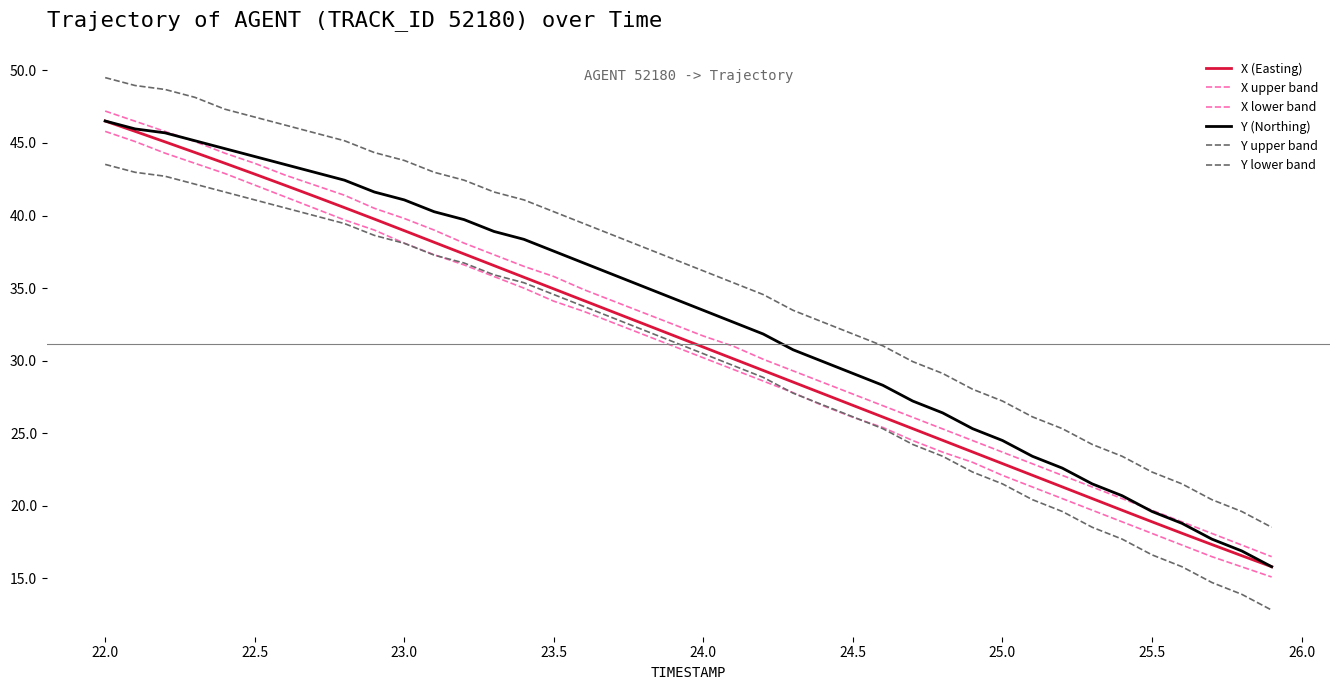

Reading left to right, extract all data points from this chart.

X (Easting): 46.5	45.8	45.1	44.3	43.6	42.9	42.1	41.3	40.5	39.8	39.0	38.2	37.4	36.6	35.8	34.9	34.1	33.3	32.5	31.7	30.9	30.1	29.3	28.5	27.7	26.9	26.1	25.3	24.5	23.7	22.9	22.1	21.3	20.5	19.7	18.9	18.1	17.3	16.6	15.8
X upper band: 47.2	46.5	45.8	45.1	44.3	43.6	42.8	42.1	41.4	40.5	39.8	39.0	38.1	37.3	36.5	35.8	34.9	34.1	33.3	32.5	31.7	31.0	30.1	29.3	28.5	27.7	26.9	26.1	25.3	24.5	23.7	22.9	22.1	21.3	20.5	19.7	18.9	18.1	17.3	16.5
X lower band: 45.8	45.1	44.3	43.6	42.9	42.1	41.3	40.5	39.7	39.0	38.1	37.3	36.6	35.8	35.0	34.1	33.4	32.6	31.8	31.0	30.2	29.4	28.6	27.8	26.9	26.1	25.4	24.5	23.7	23.0	22.1	21.3	20.5	19.7	18.9	18.1	17.3	16.5	15.8	15.1
Y (Northing): 46.5	46.0	45.7	45.2	44.6	44.1	43.5	43.0	42.4	41.6	41.1	40.3	39.7	38.9	38.4	37.5	36.7	35.9	35.1	34.3	33.5	32.7	31.8	30.8	29.9	29.1	28.3	27.2	26.4	25.3	24.5	23.4	22.6	21.5	20.7	19.6	18.8	17.7	16.9	15.8
Y upper band: 49.5	49.0	48.7	48.1	47.3	46.8	46.2	45.7	45.2	44.3	43.8	43.0	42.4	41.6	41.1	40.3	39.4	38.6	37.8	37.0	36.2	35.4	34.6	33.5	32.7	31.8	31.0	29.9	29.1	28.0	27.2	26.1	25.3	24.2	23.4	22.3	21.5	20.4	19.6	18.5
Y lower band: 43.5	43.0	42.7	42.2	41.6	41.1	40.5	40.0	39.4	38.6	38.1	37.3	36.7	35.9	35.4	34.6	33.7	32.9	32.1	31.3	30.5	29.7	28.9	27.8	26.9	26.1	25.3	24.2	23.4	22.3	21.5	20.4	19.6	18.5	17.7	16.6	15.8	14.7	13.9	12.8